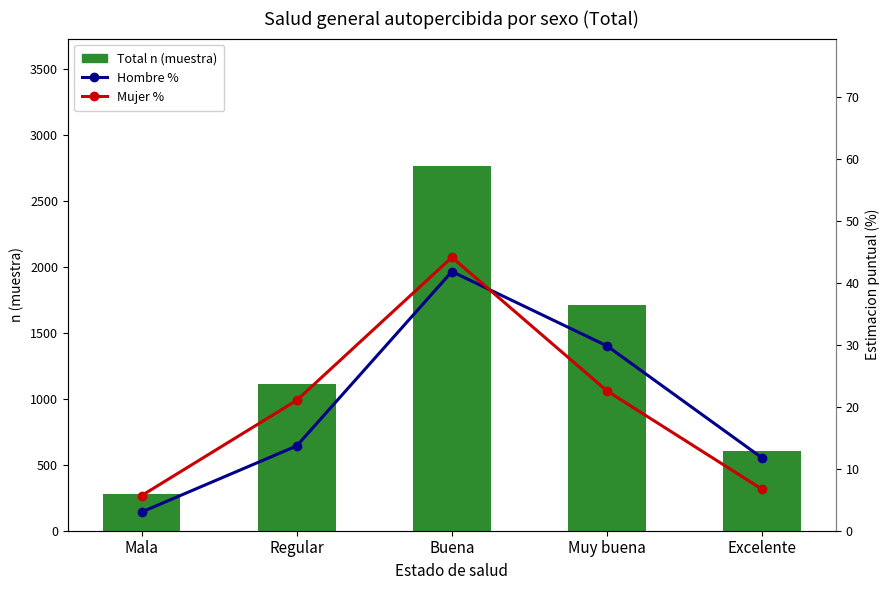

Which series has the largest total across all categories?

Total n (muestra)